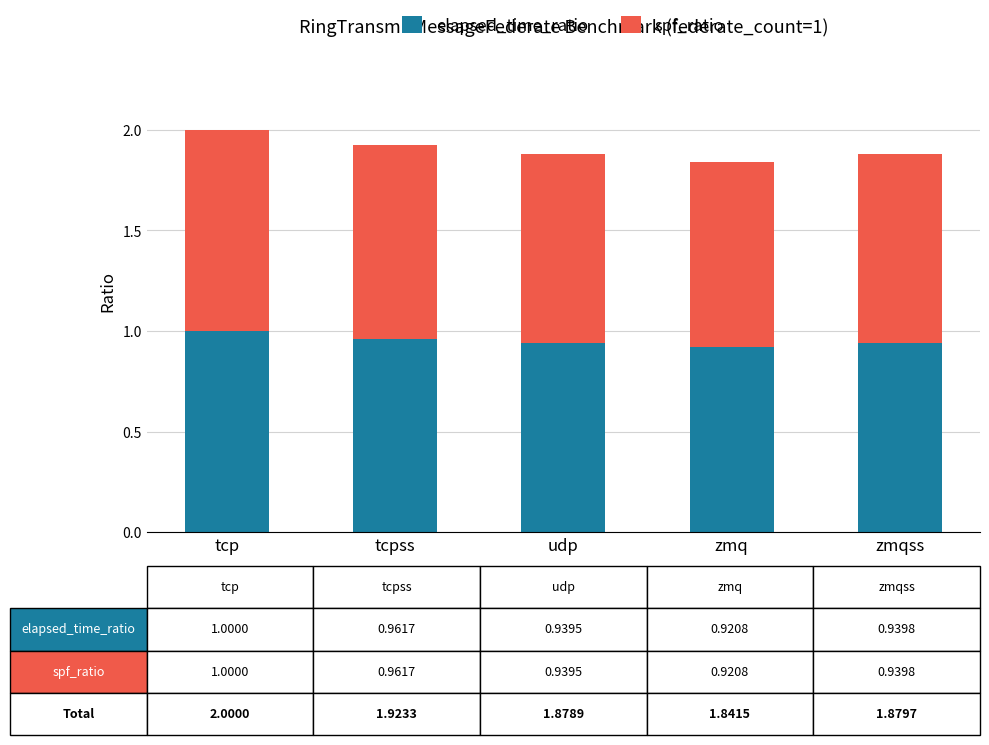

What is the total value across all series at udp?

1.9